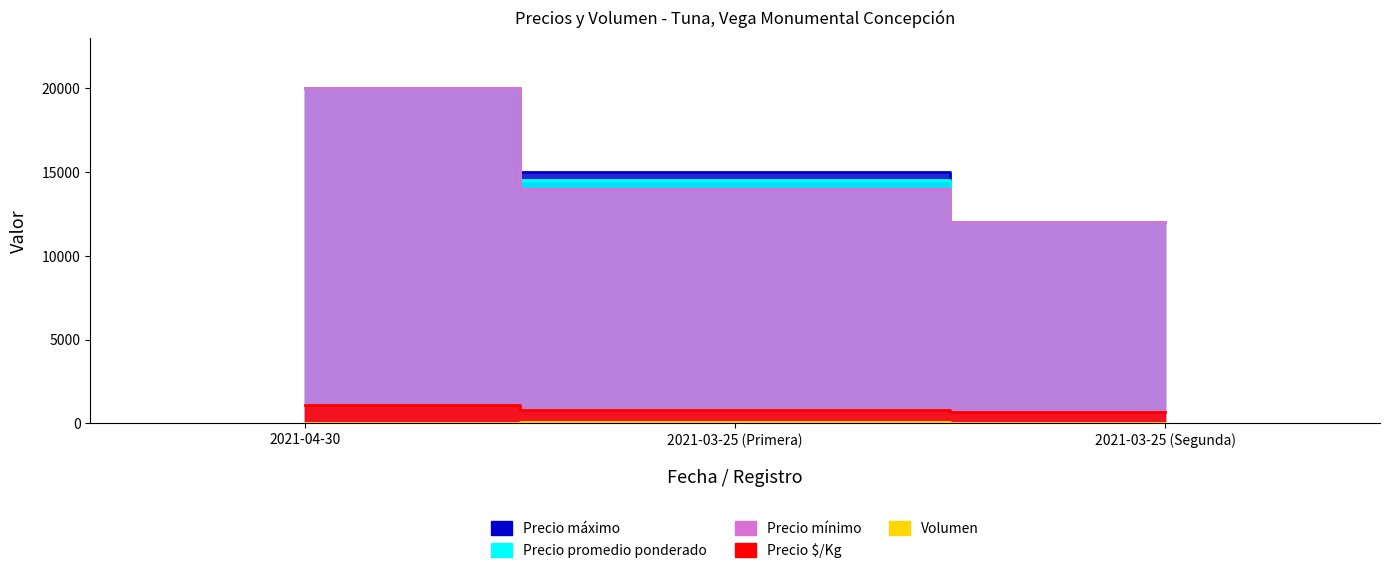

Count the Precio $/Kg values in the range 667 to 1111.

3